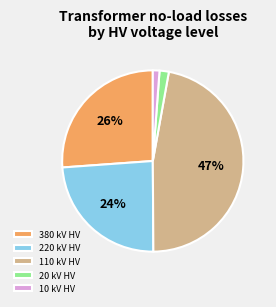

Combined, do 380 kV HV and 20 kV HV account for over 50%?

No